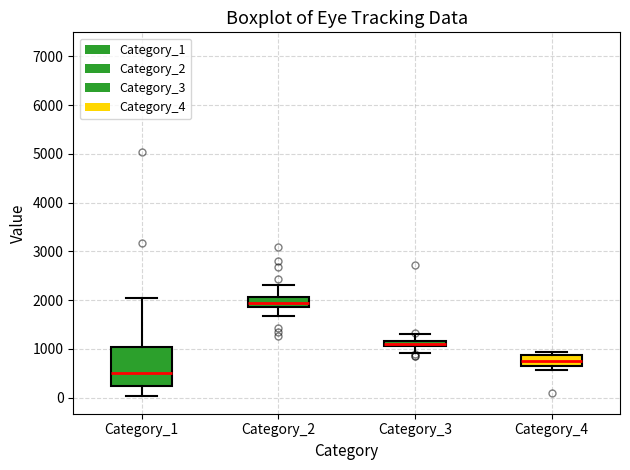

Which box's median line is the lowest?

Category_1